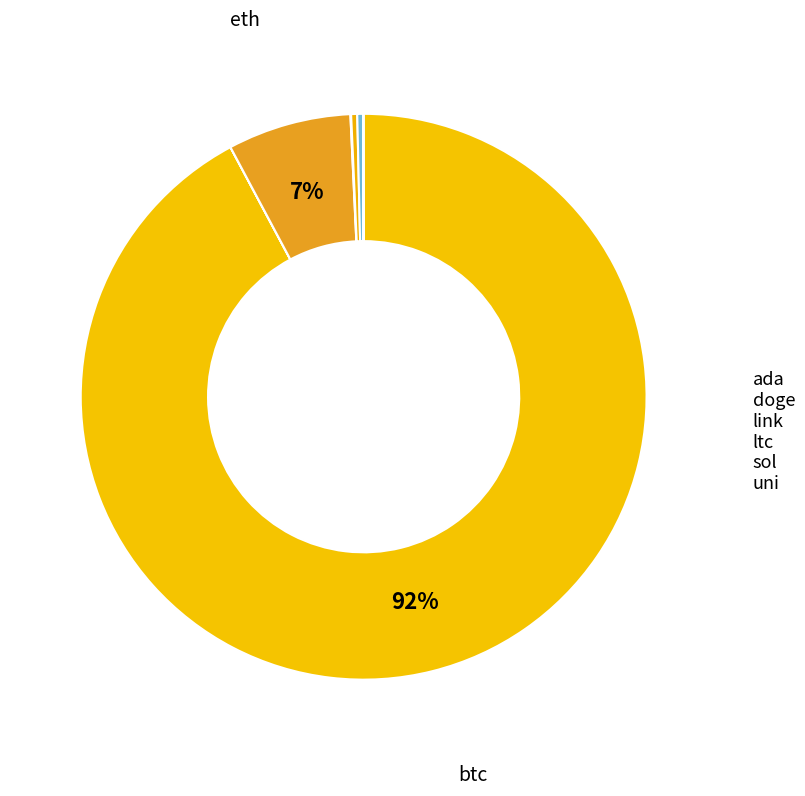

Which slice is the largest?

btc